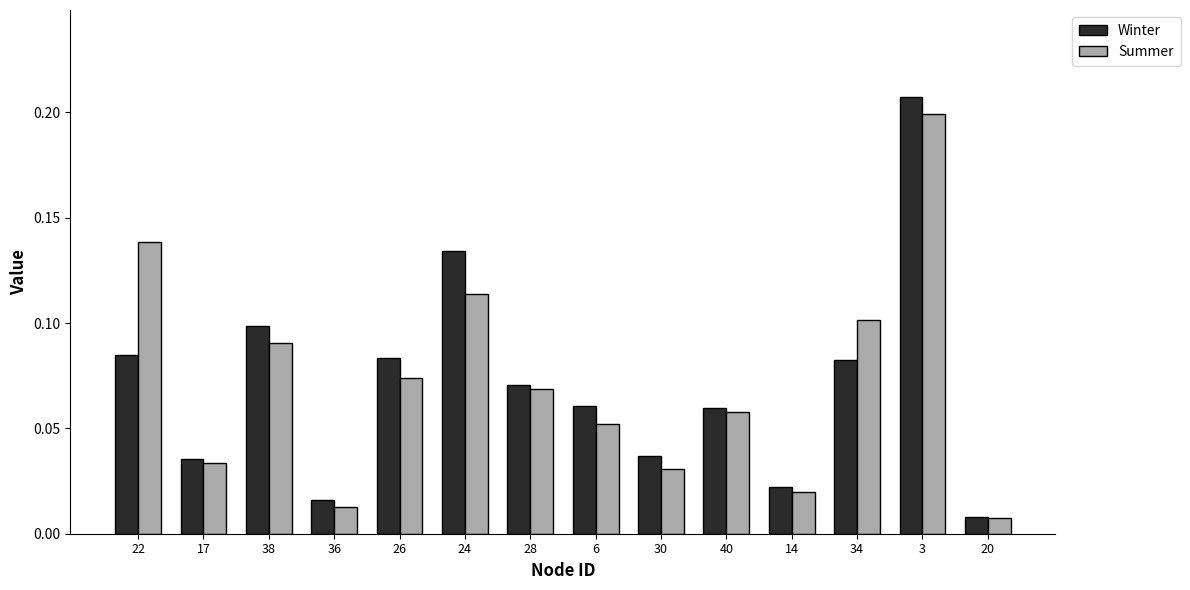

True or false: Winter has a value of 0.2 at 38.

False